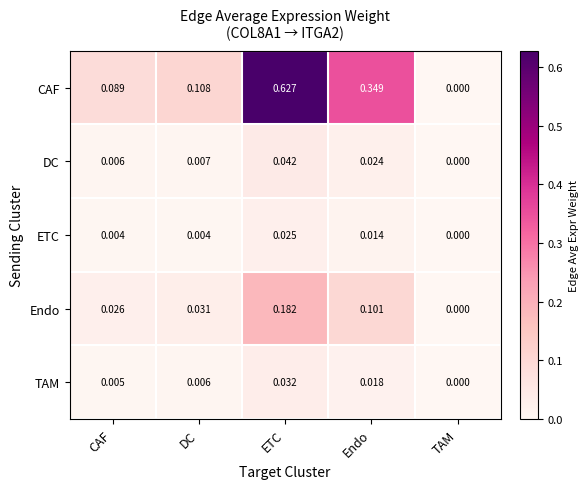

Is the value of TAM at ETC greater than the value of DC at CAF?

Yes